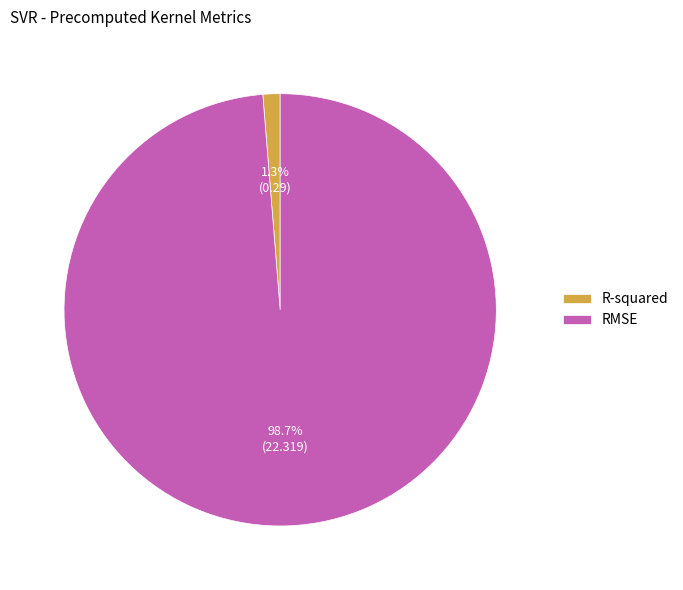

Count the number of slices in the pie.

2